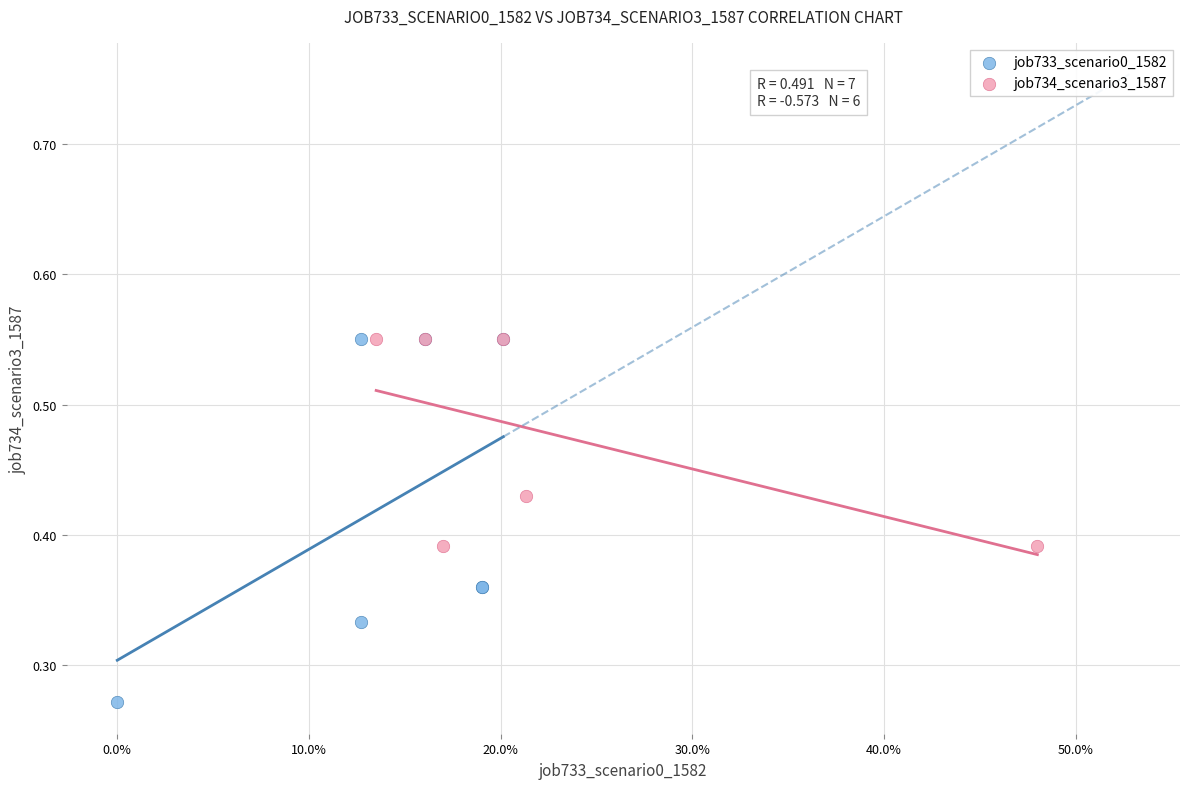

Which series contains the lowest Y value?

job733_scenario0_1582